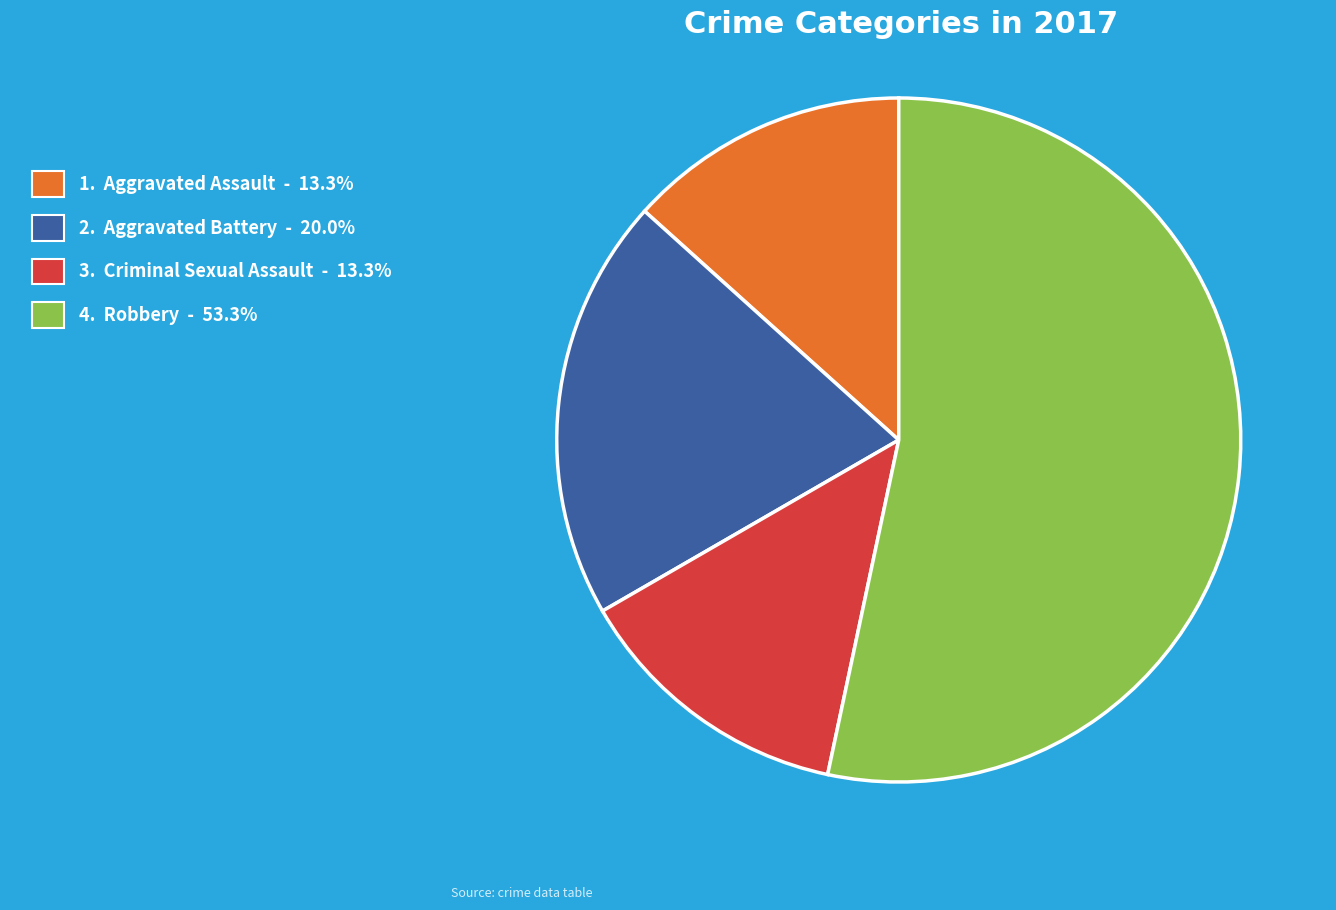

Is there a majority slice in this chart?

Yes